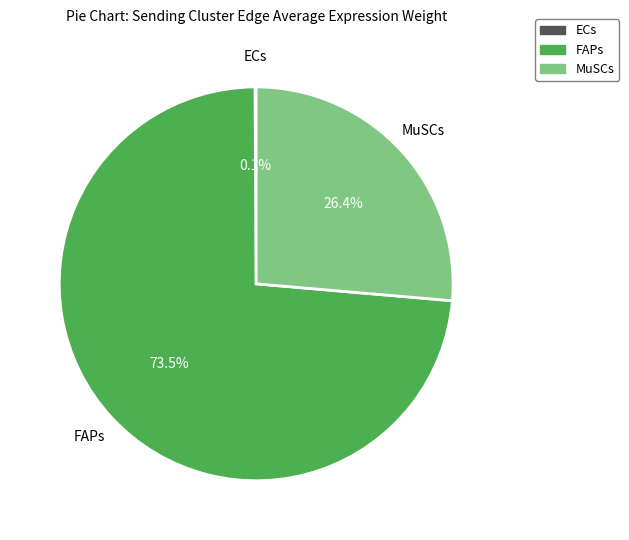

To the nearest percent, what is the difference between the FAPs and MuSCs slice percentages?

47%